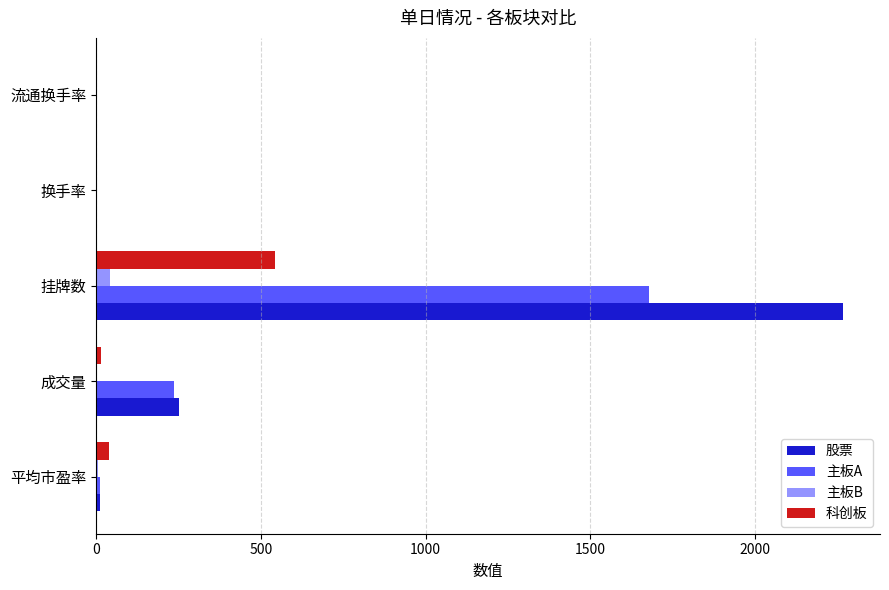

Between 成交量 and 挂牌数, which series saw the biggest shift?

股票